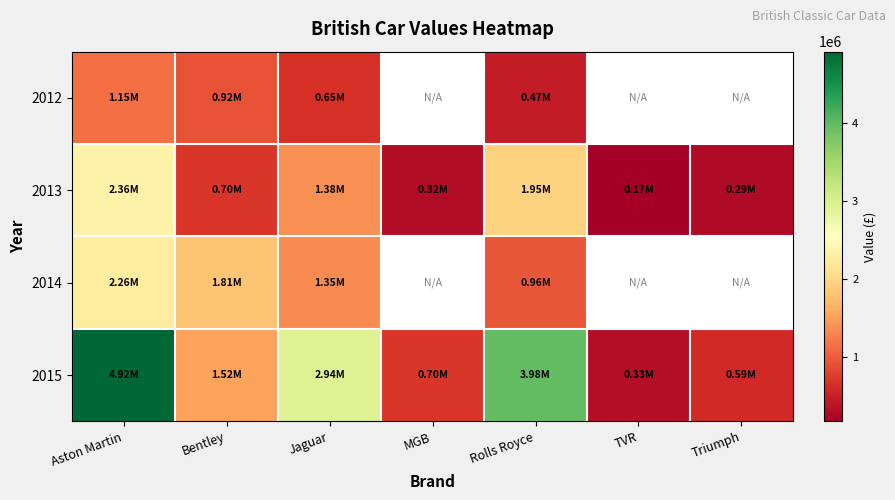

The value of 2015 at Triumph is 279664.0. True or false?

False